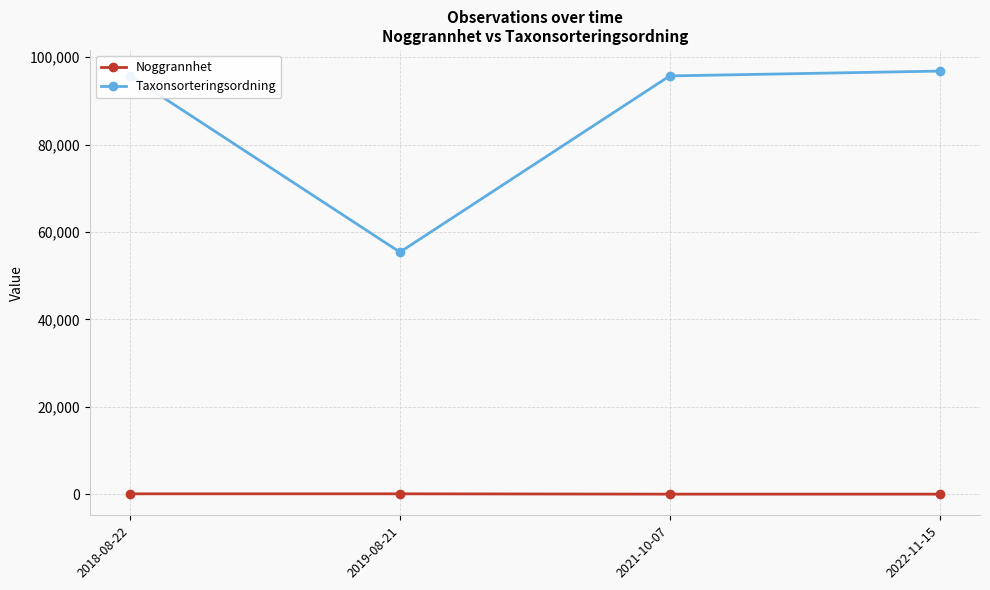

What is the greatest value displayed?

96820